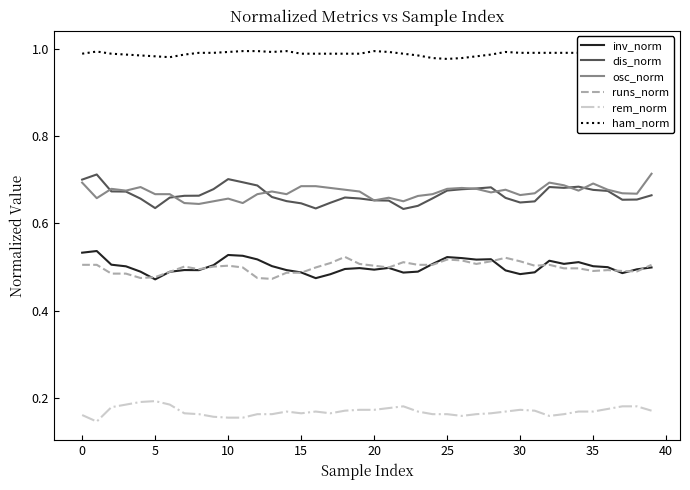

How many interior local peaks does the osc_norm series have?

10